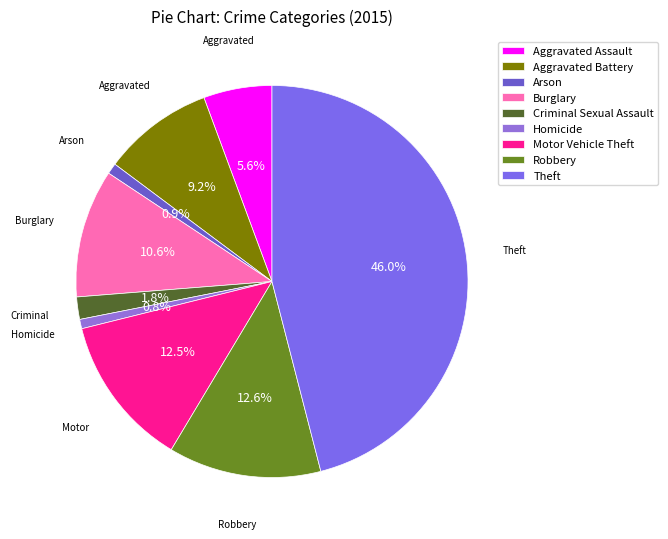

To the nearest percent, what is the average slice percentage?

11%